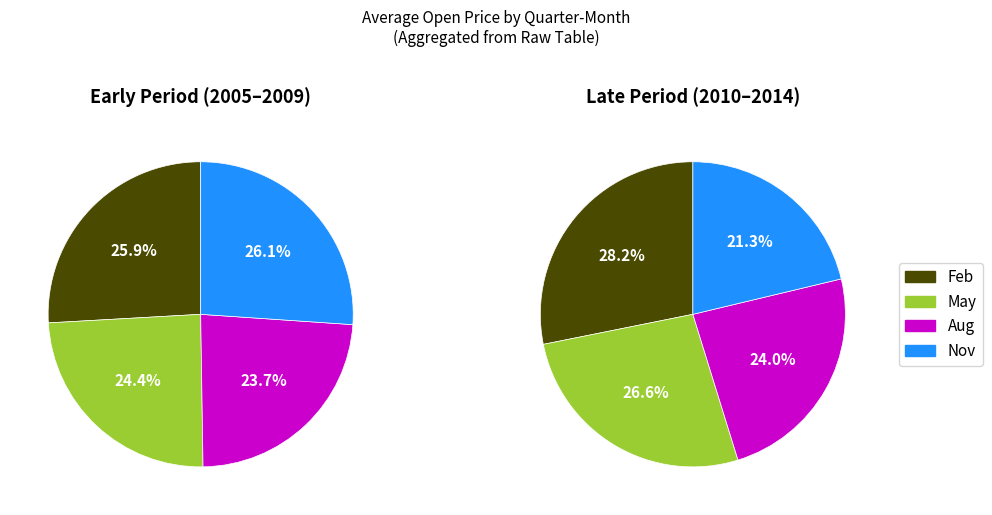

Between 2006 and 2008, which series saw the biggest shift?

Q1 (Feb)